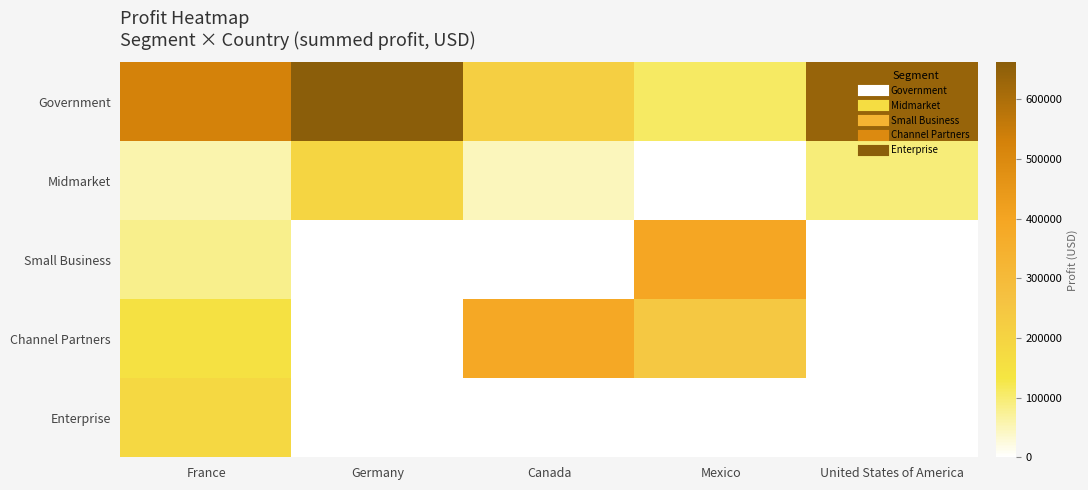

Which series has the largest total across all categories?

Government